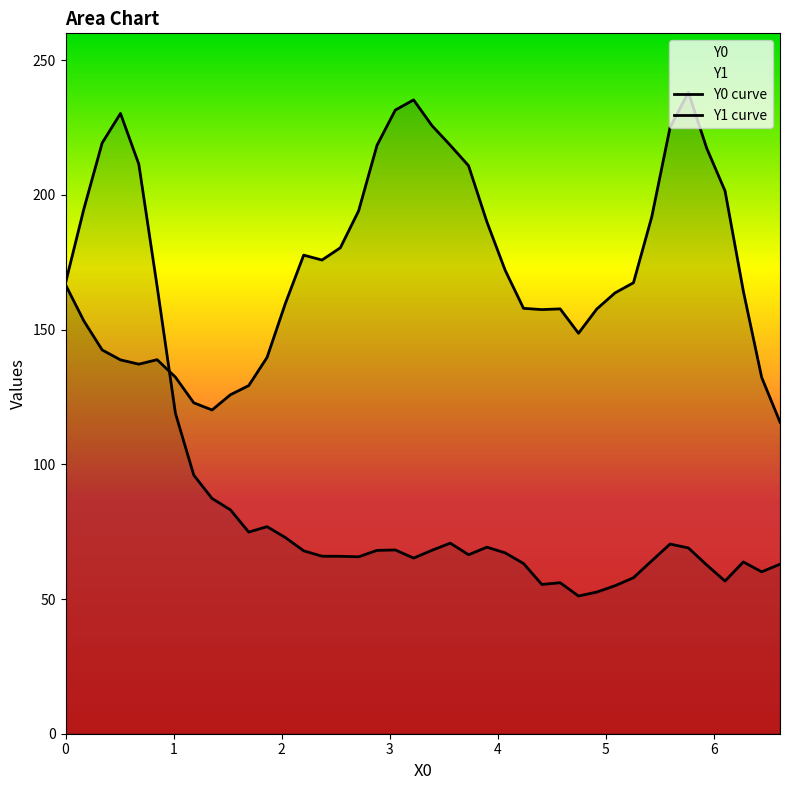

Rank the series by their average value, from highest to lowest.

Y0, Y1